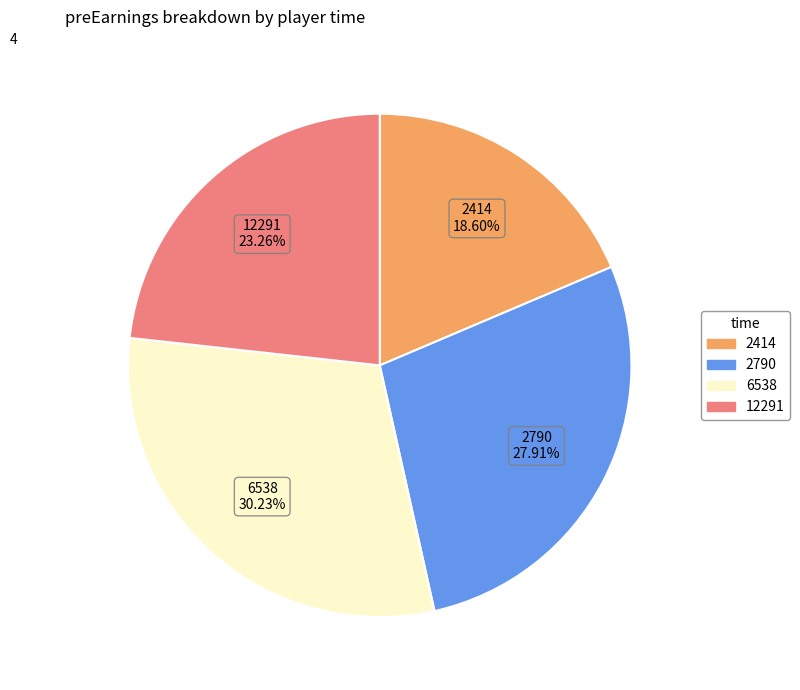

Count the number of slices in the pie.

4